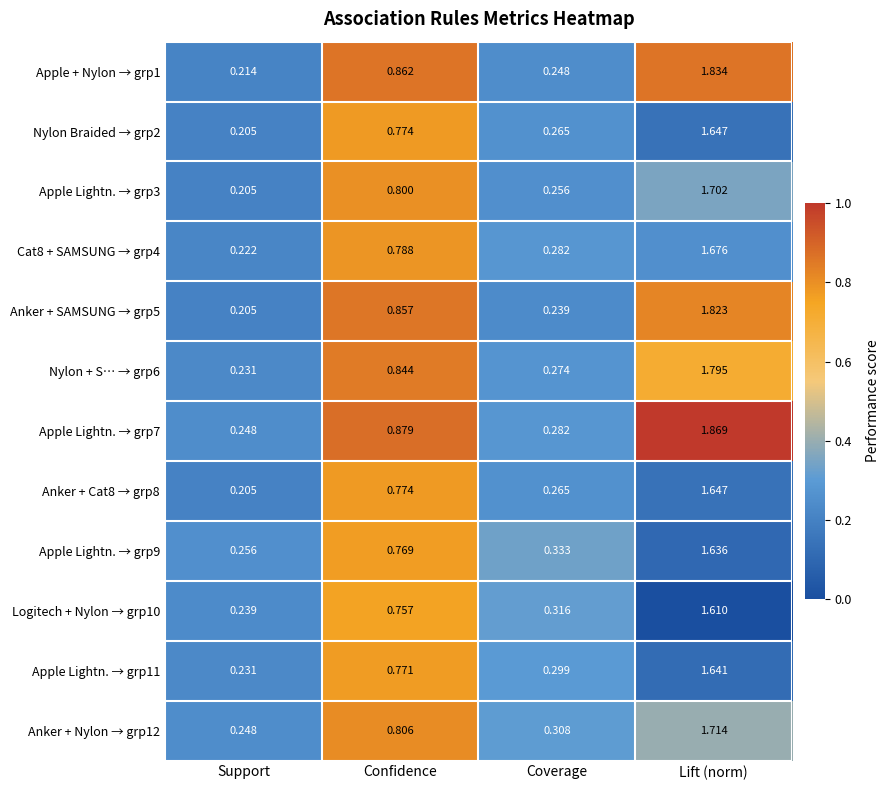

Where is Cat8 + SAMSUNG → grp4 nearest to the value 0?

Support